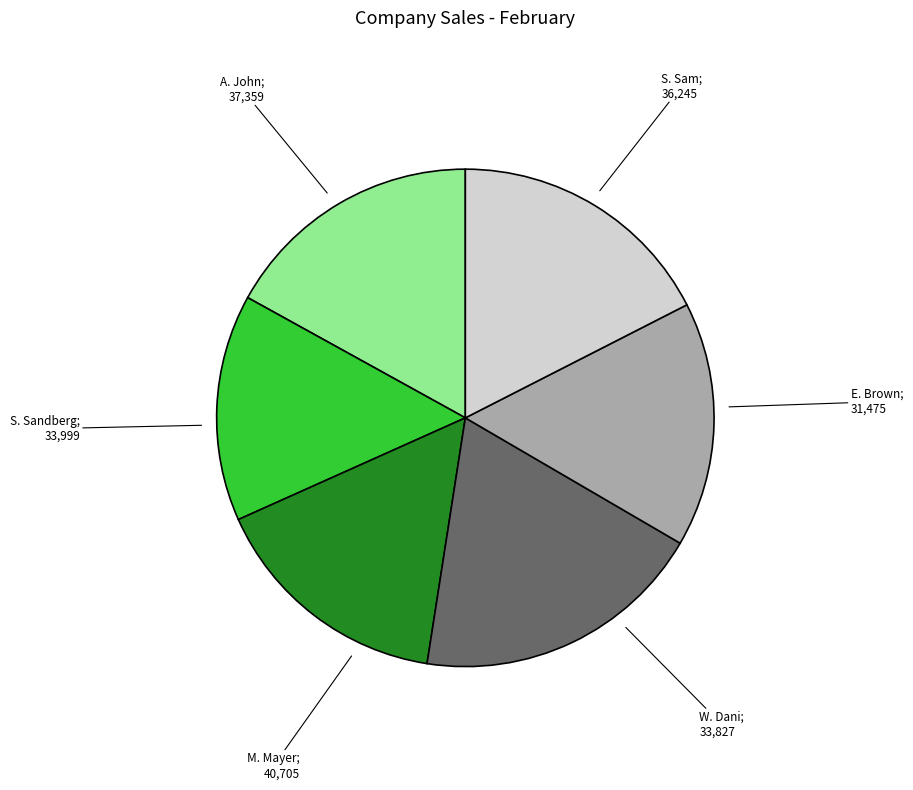

Is there any slice that represents more than half of the pie?

No